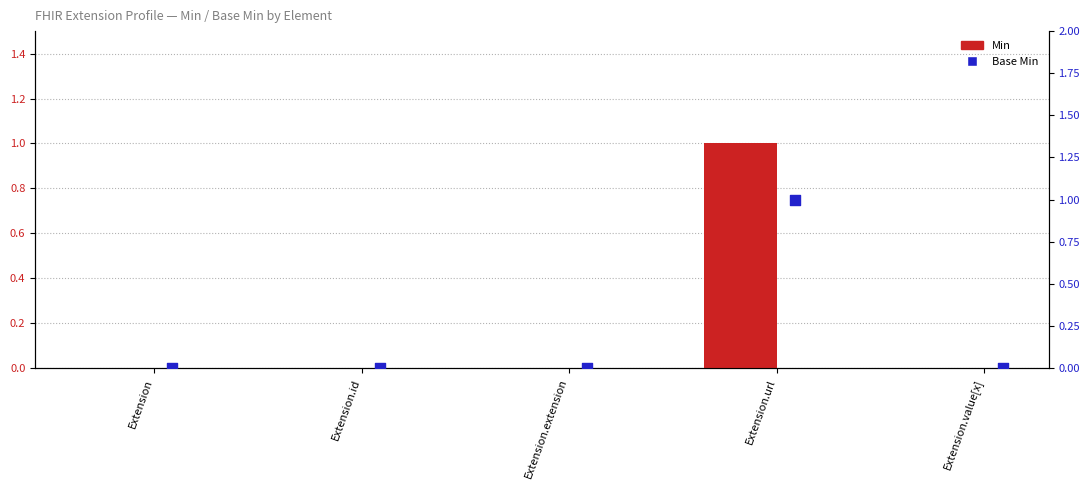

Which series has the largest Y range (max minus min)?

Min